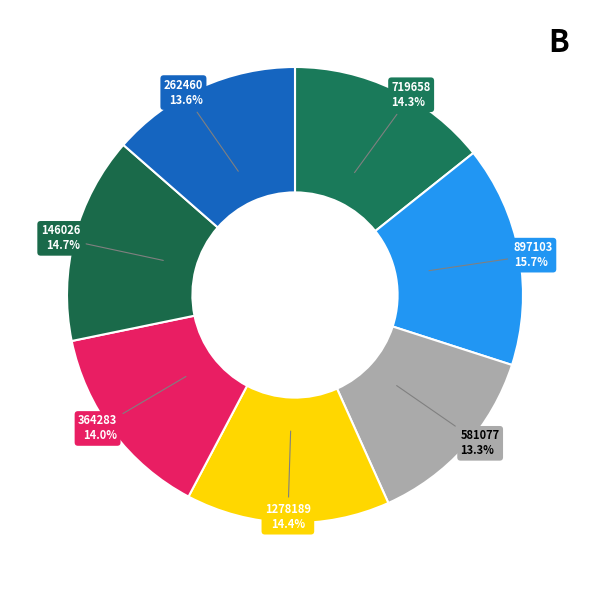

True or false: 364283 accounts for 28% of the total.

False